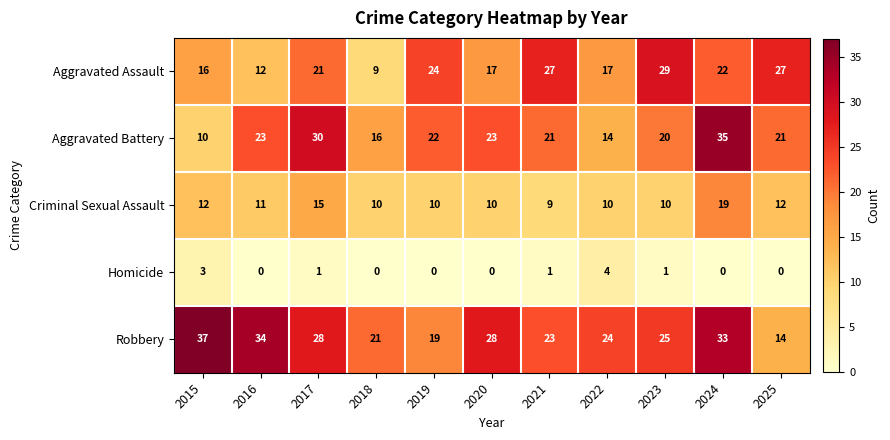

What is the total value across all series at 2024?

109